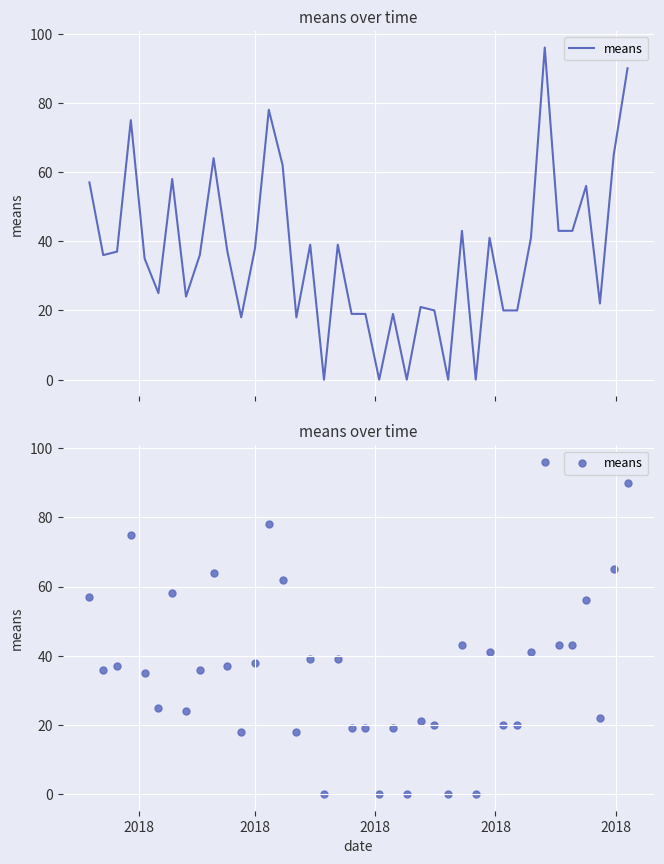

What is the change in value from 2018 to 2018?

-40